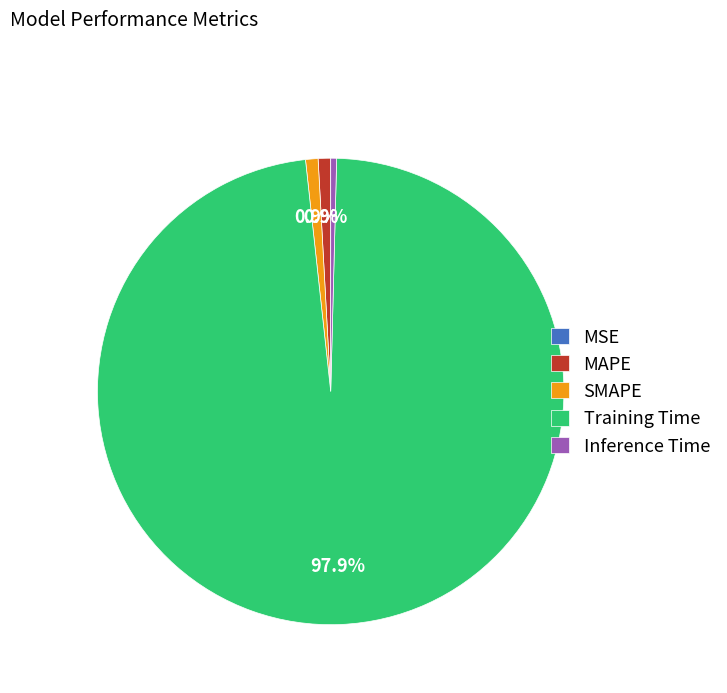

To the nearest percent, what is the difference between the MAPE and Training Time slice percentages?

97%